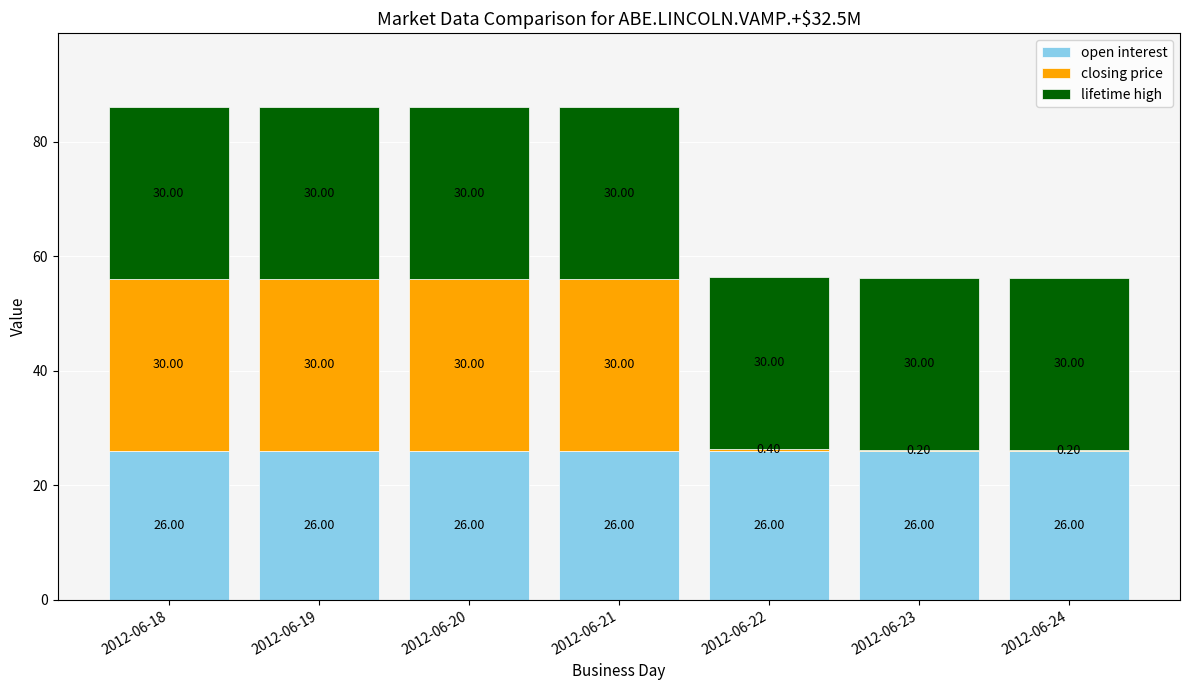

What is the total value across all series at 2012-06-20?

86.0